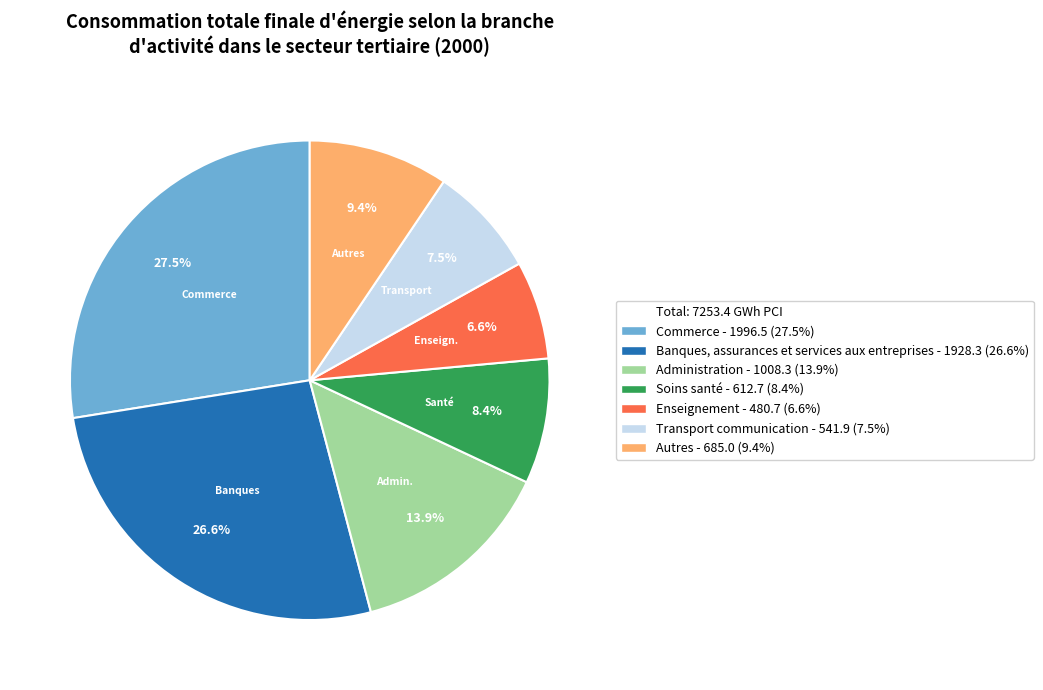

Is there any slice that represents more than half of the pie?

No